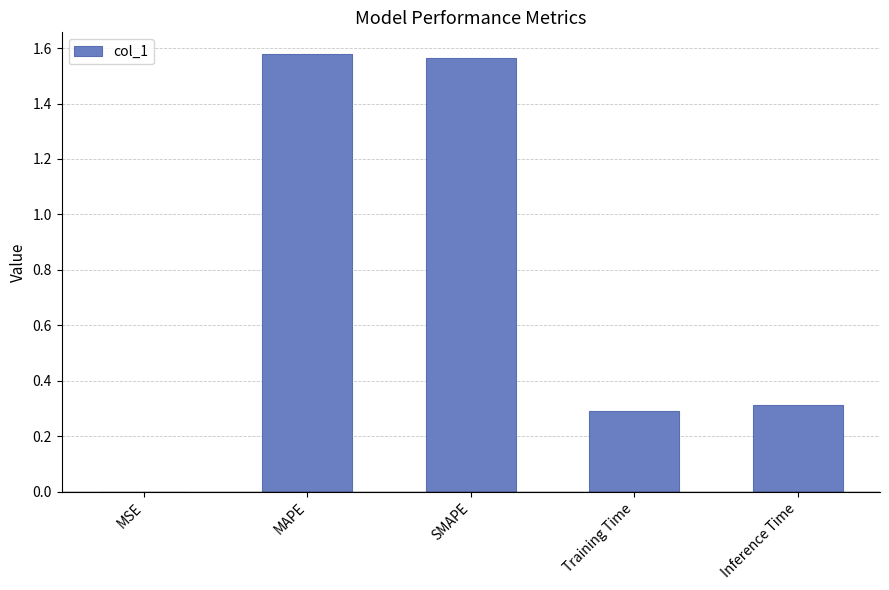

True or false: the data shows 0.1 at Inference Time.

False